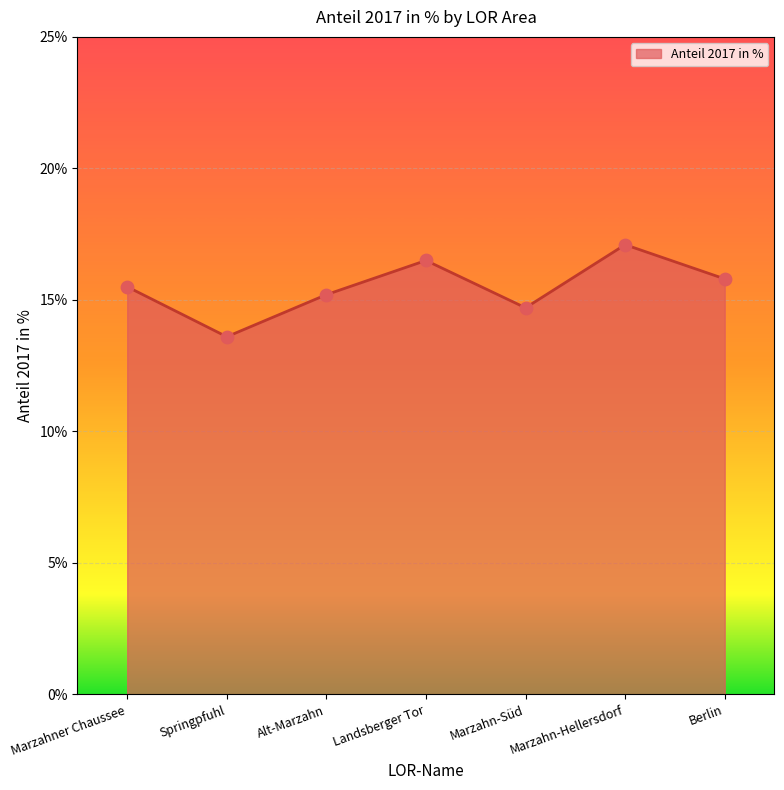

Between Berlin and Springpfuhl, which is larger?

Berlin